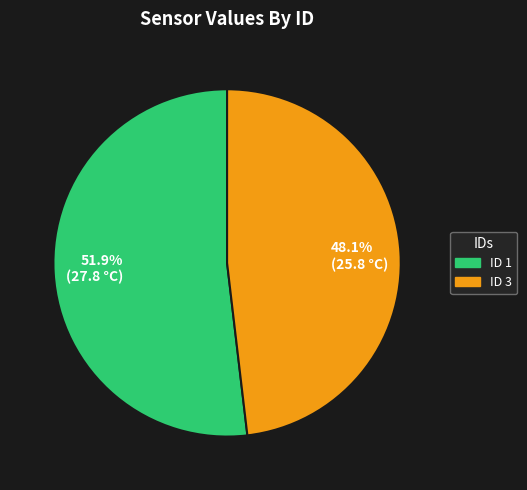

Which slice is the smallest?

48.1% (25.8 °C)